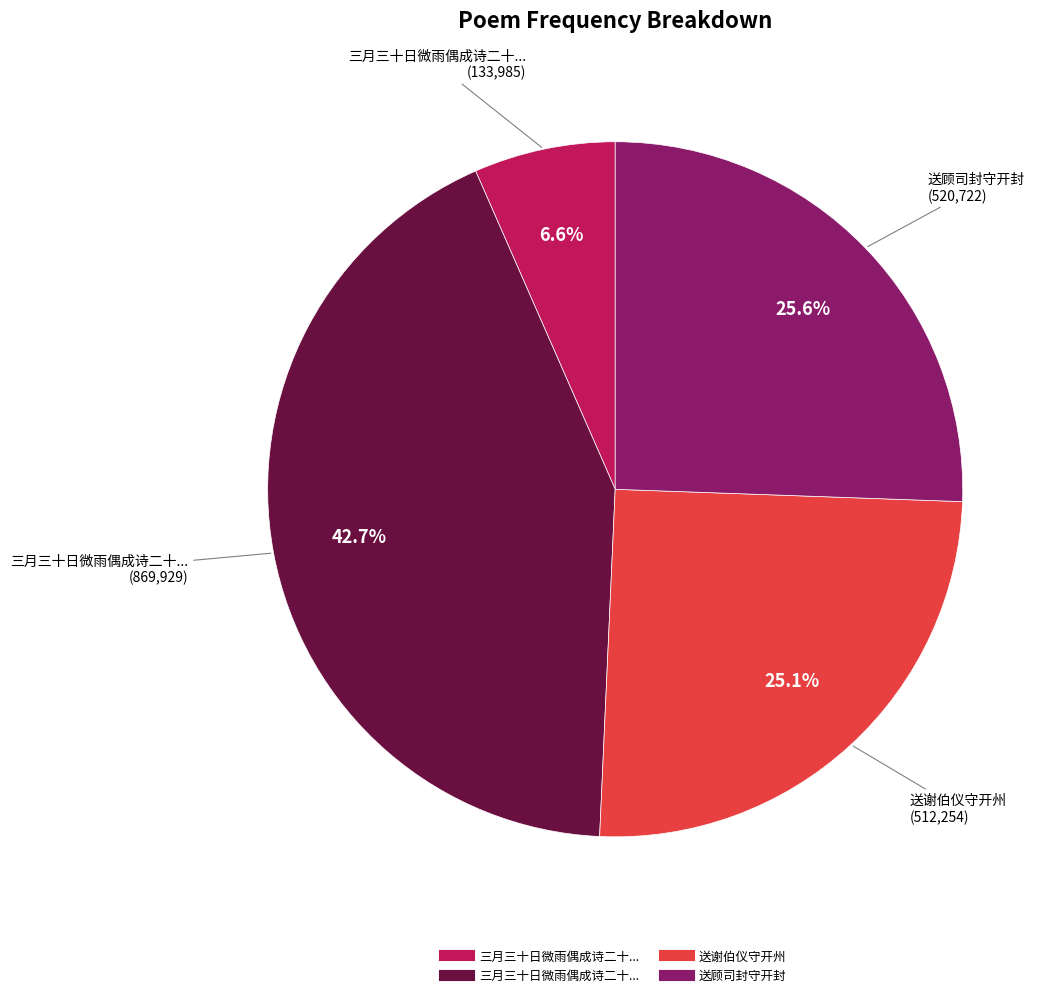

To the nearest percent, what is the average slice percentage?

25%